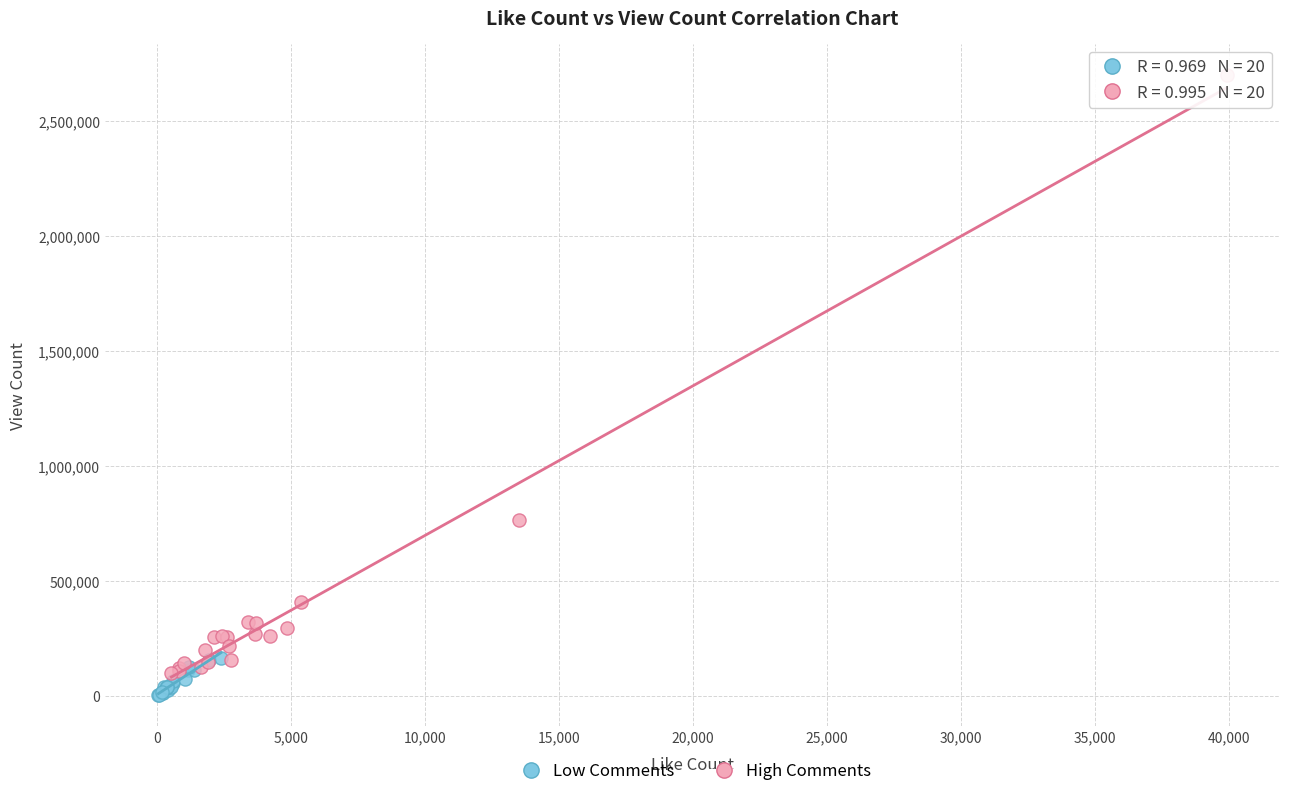

Which series contains the highest Y value?

High Comments